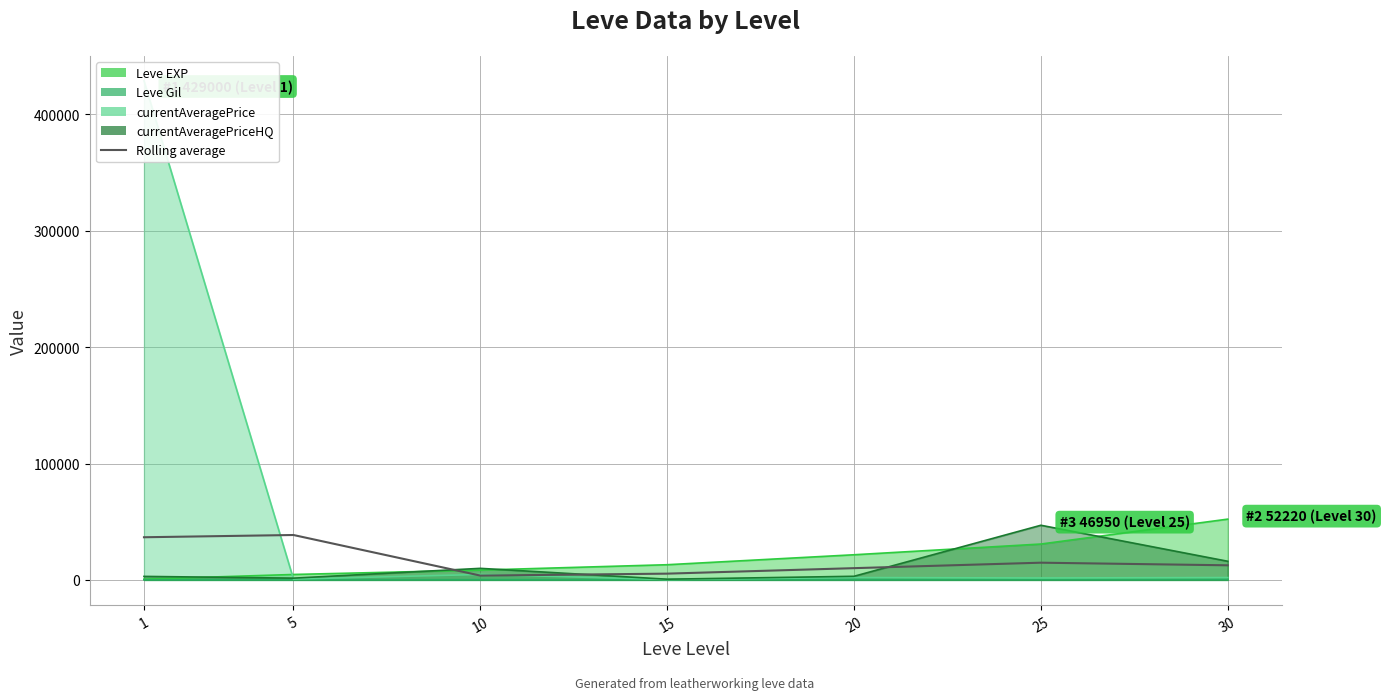

Reading left to right, list all the values displayed in this chart.

36646.0	38578.4	3701.7	5367.5	10082.0	14782.8	12532.7